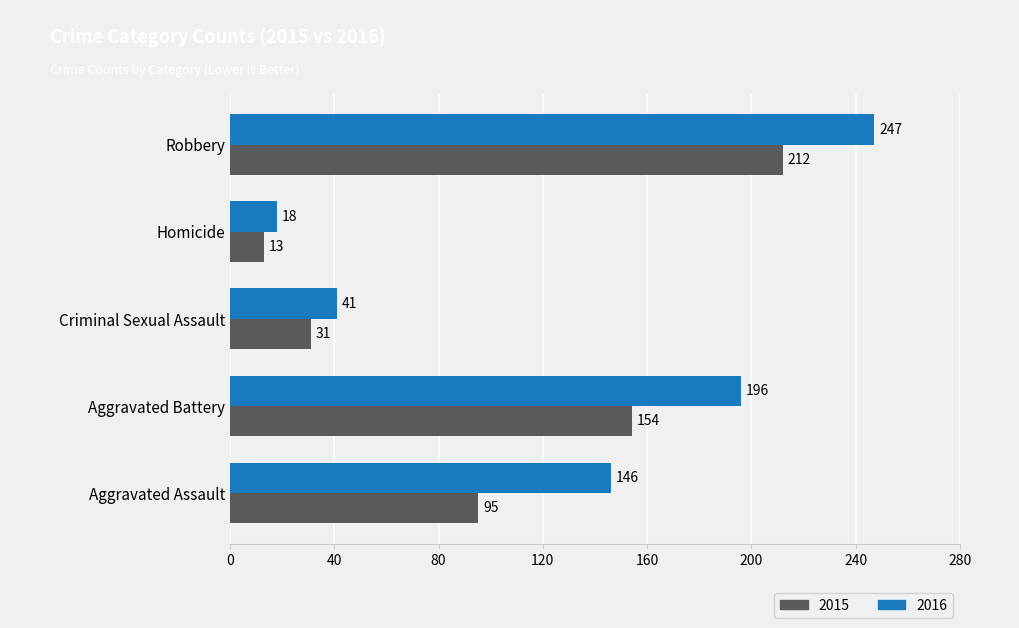

Read the 2016 value at Aggravated Battery, to the nearest 5.

195